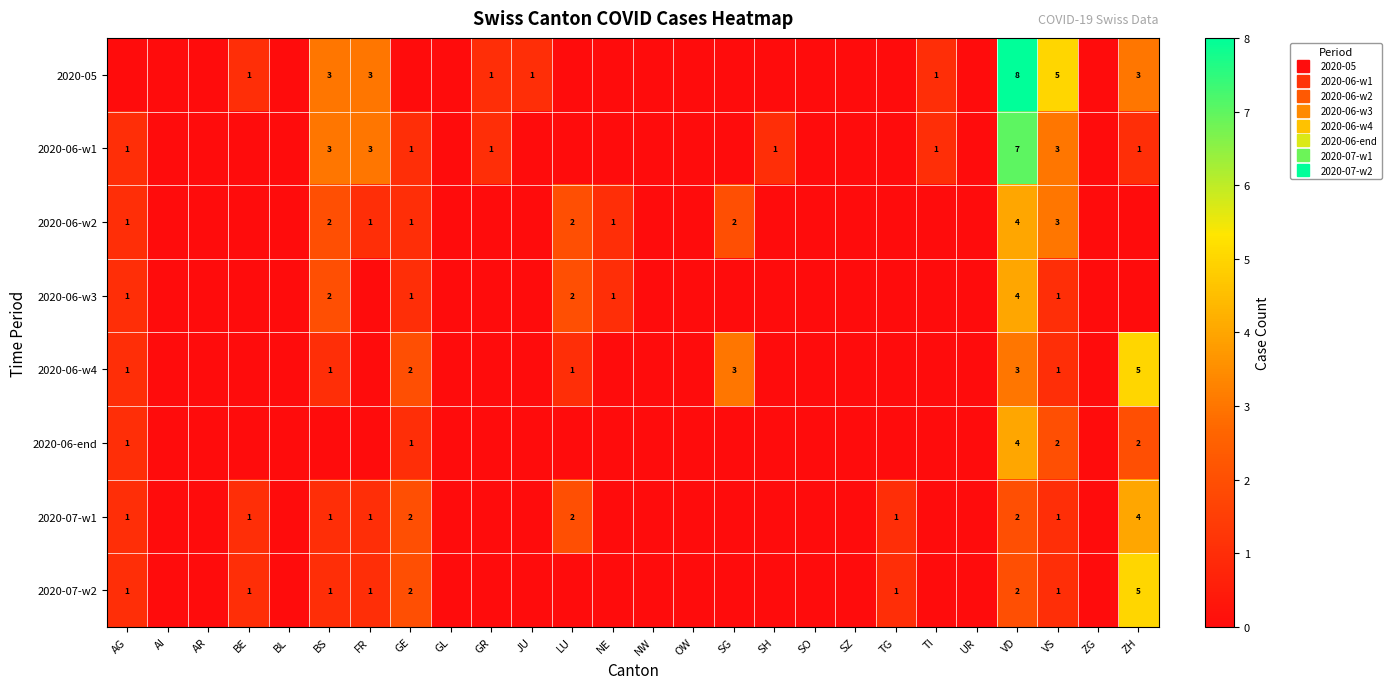

Which series has the largest total across all categories?

2020-05